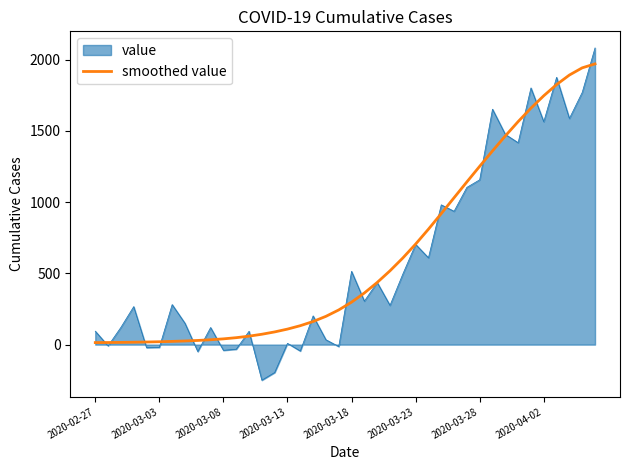

What is the smallest value displayed?

-249.6